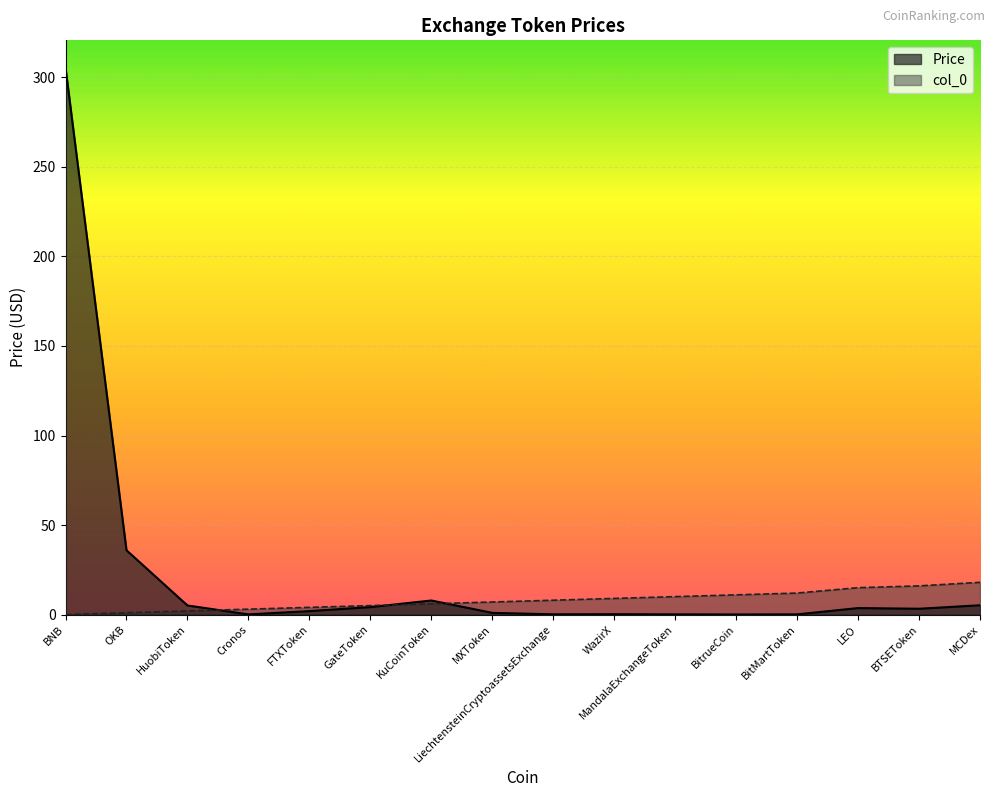

The value of Price at Cronos is 0.1. True or false?

False